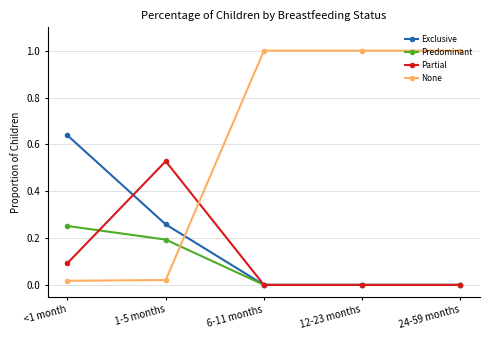

Count the number of data series in this chart.

4